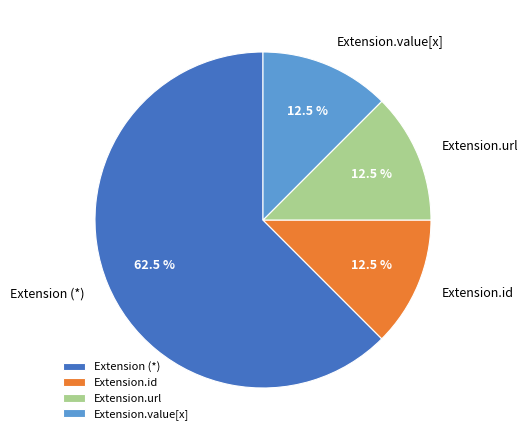

Does any single category account for the majority?

Yes